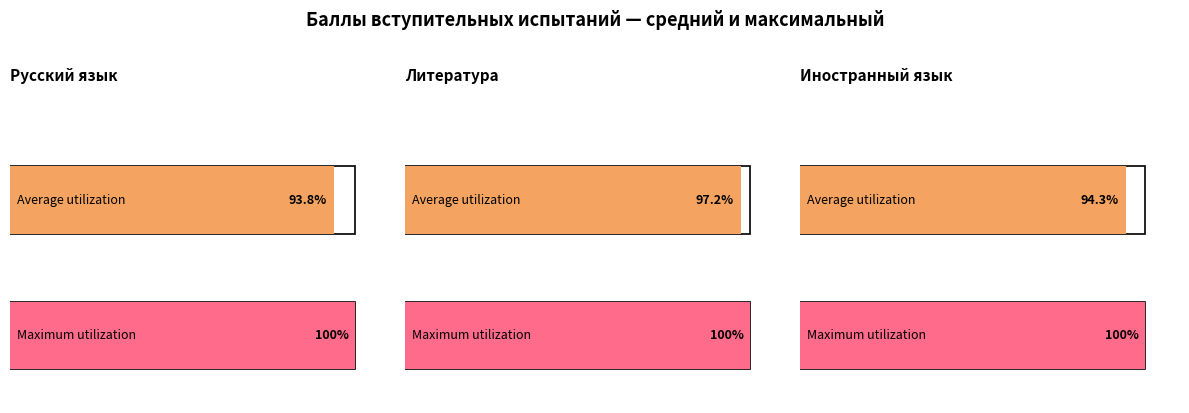

The value of Литература at 6 is 100. True or false?

True